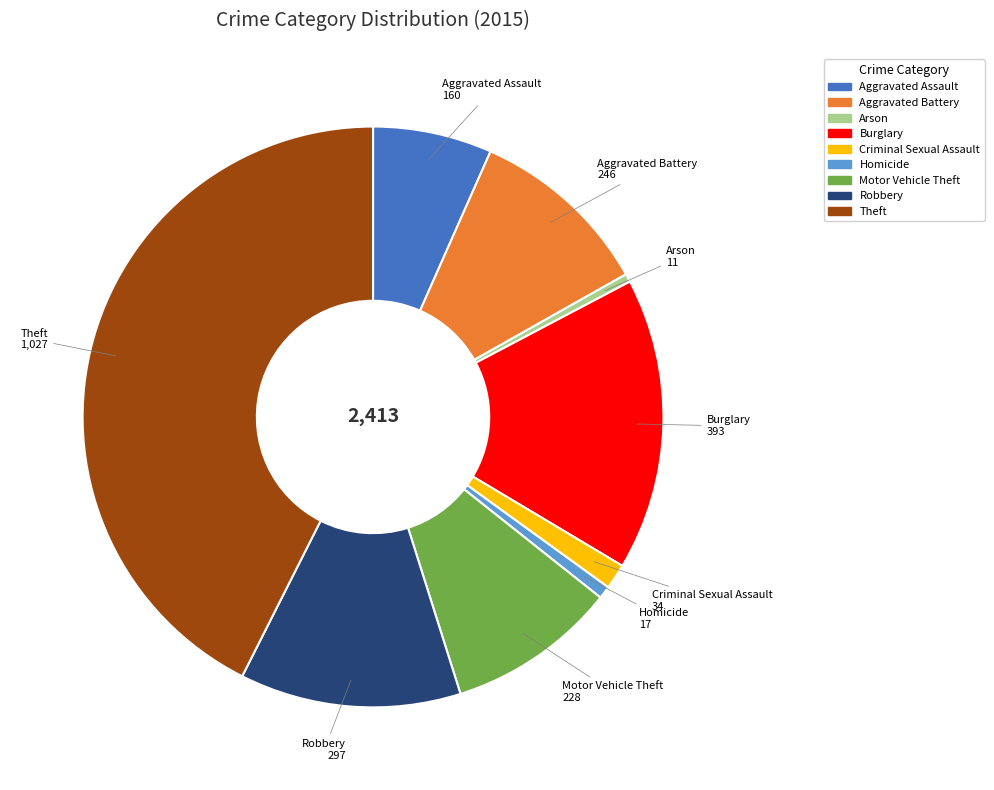

Does Homicide account for over 50% of the chart?

No